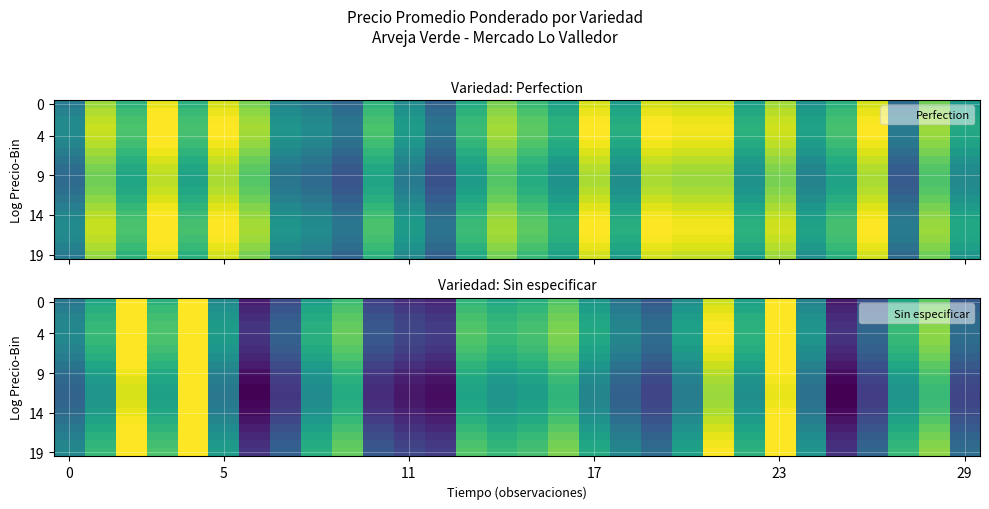

What is the sum of all 9 values?

23595.8